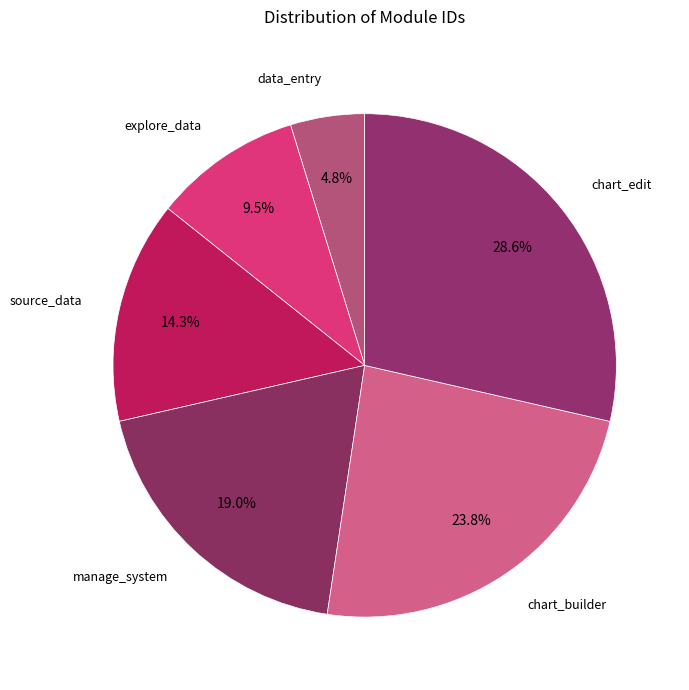

To the nearest percent, what is the difference between the explore_data and manage_system slice percentages?

10%